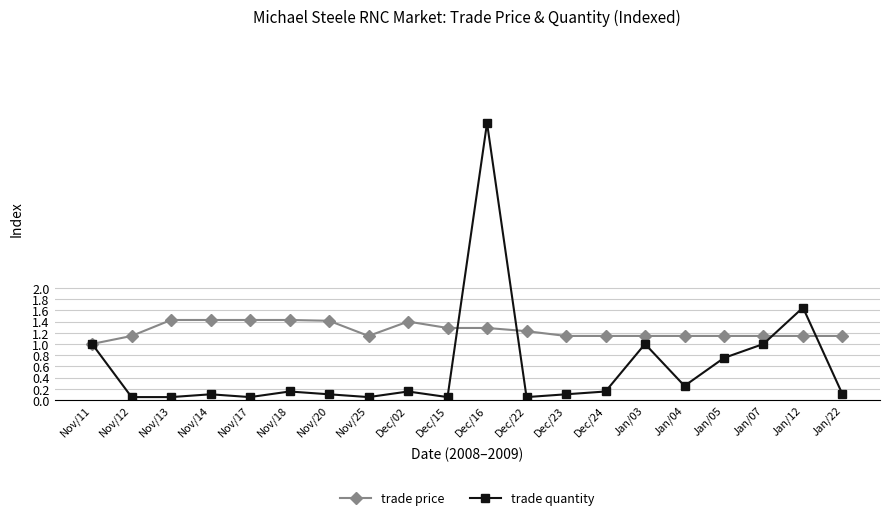

Rank the series by their maximum value, from highest to lowest.

trade quantity, trade price